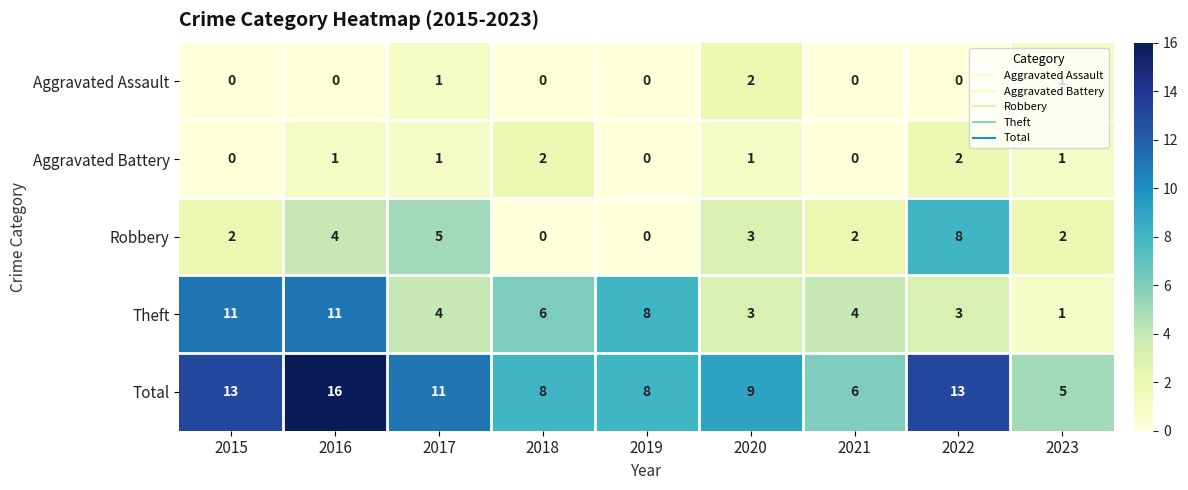

What is the total value across all series at 2019?

16